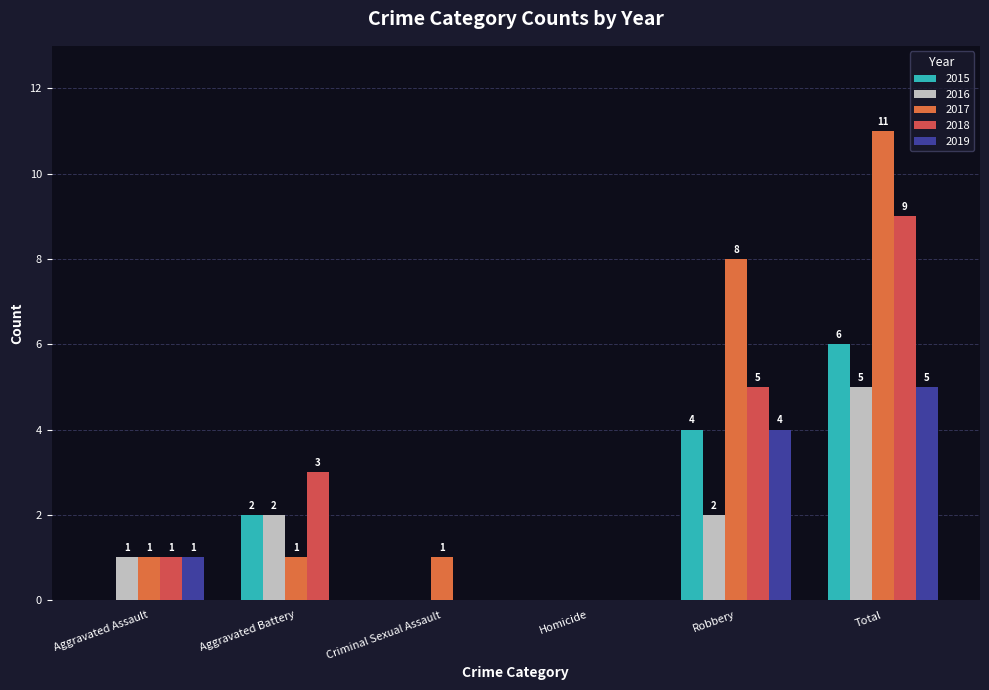

How many data points does each series have?

6